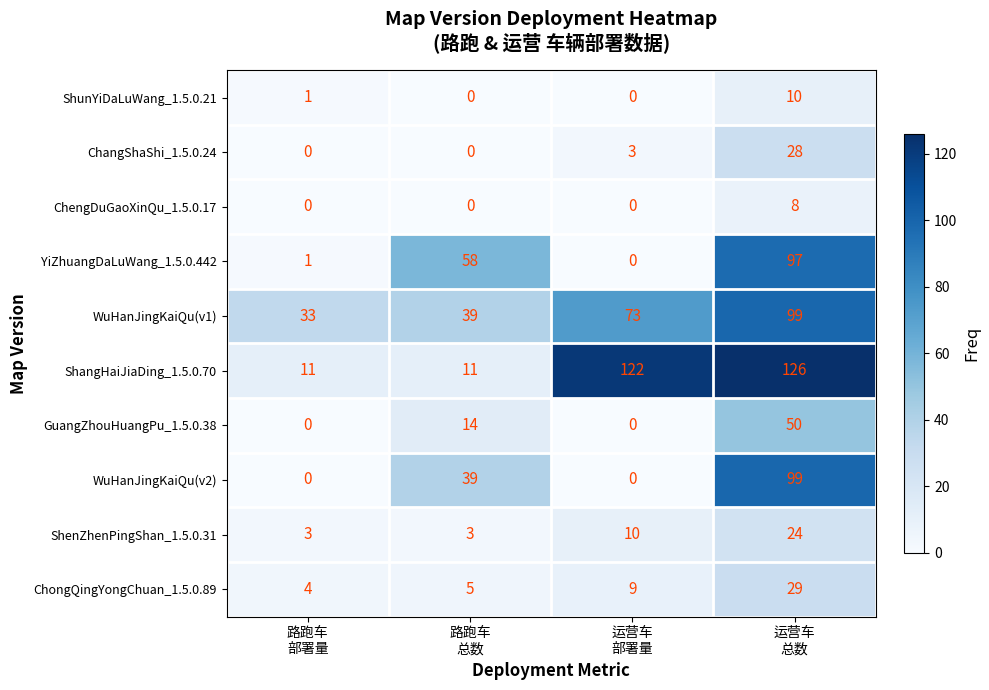

What is the maximum value for WuHanJingKaiQu(v2)?

99